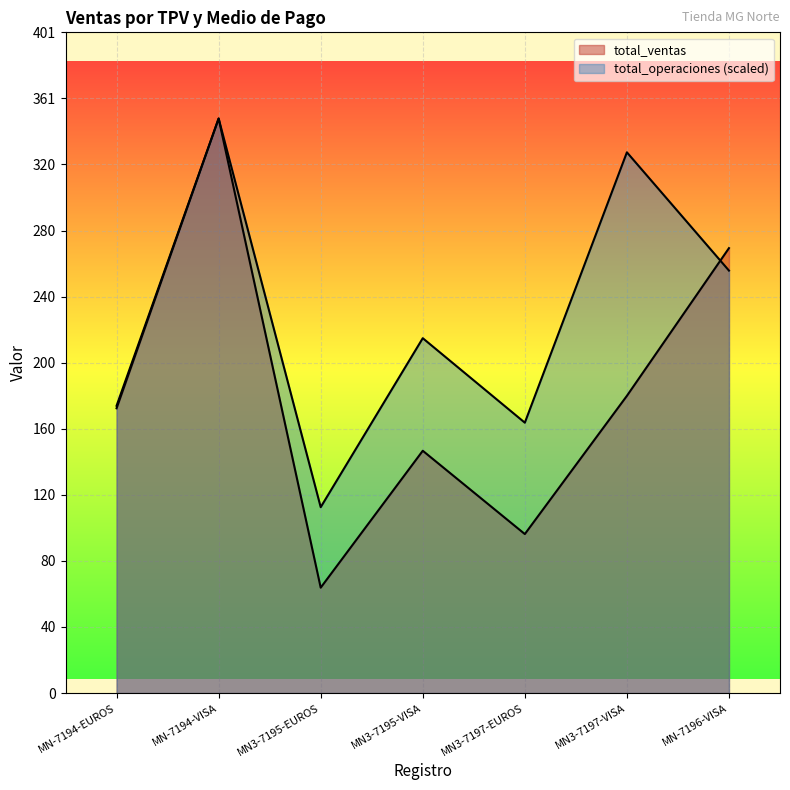

Where is the first local minimum for total_operaciones?

MN3-7195-EUROS